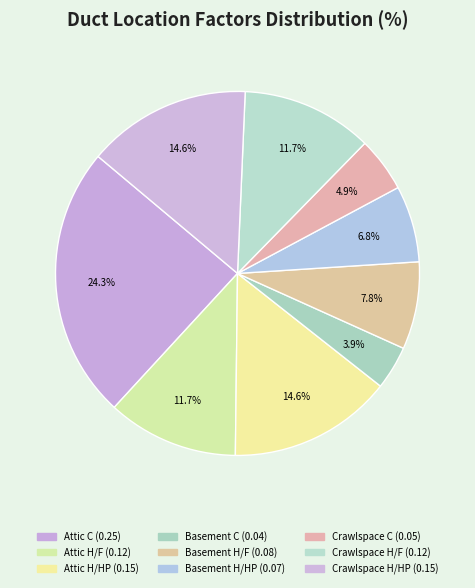

To the nearest percent, what is the average slice percentage?

11%